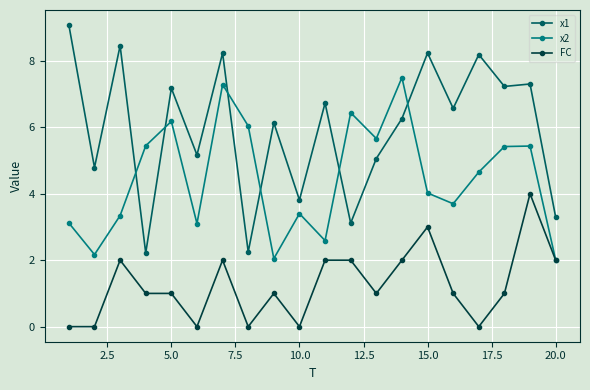

Rank the series by their maximum value, from lowest to highest.

FC, x2, x1